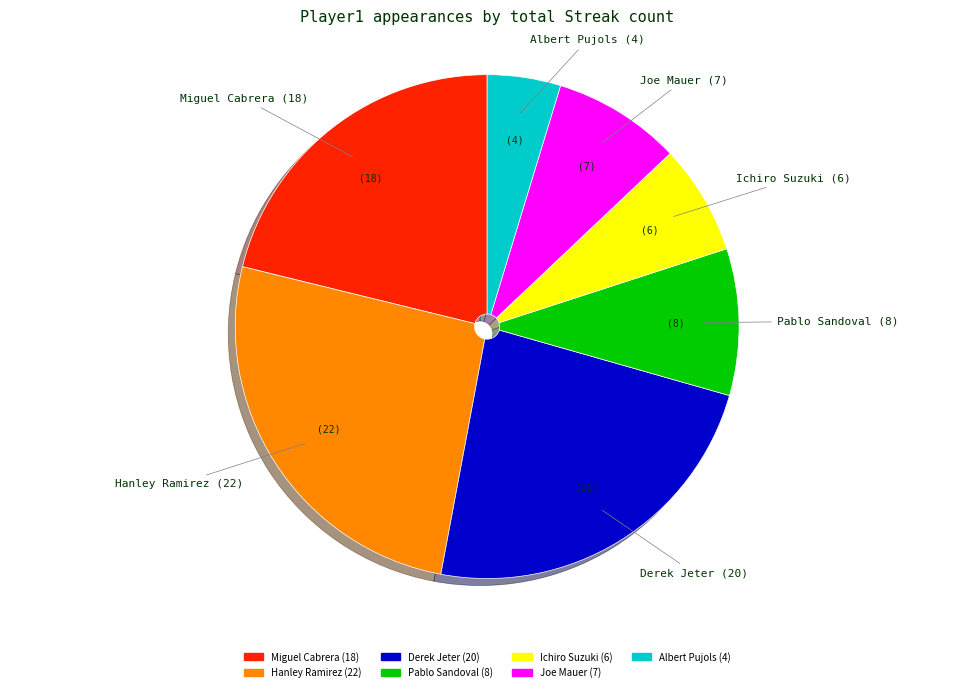

Is there any slice that represents more than half of the pie?

No